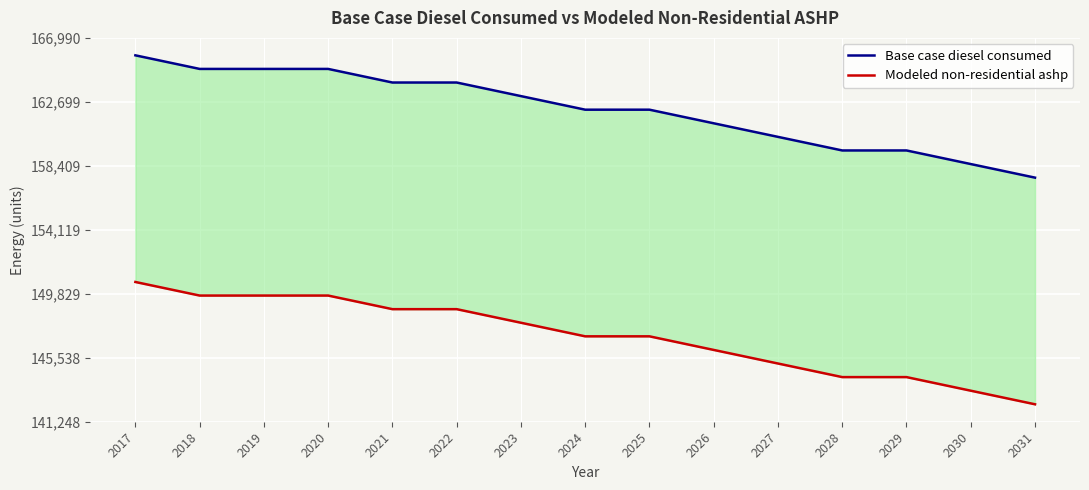

True or false: Modeled non-residential ashp and Base case diesel consumed intersect in this chart.

False